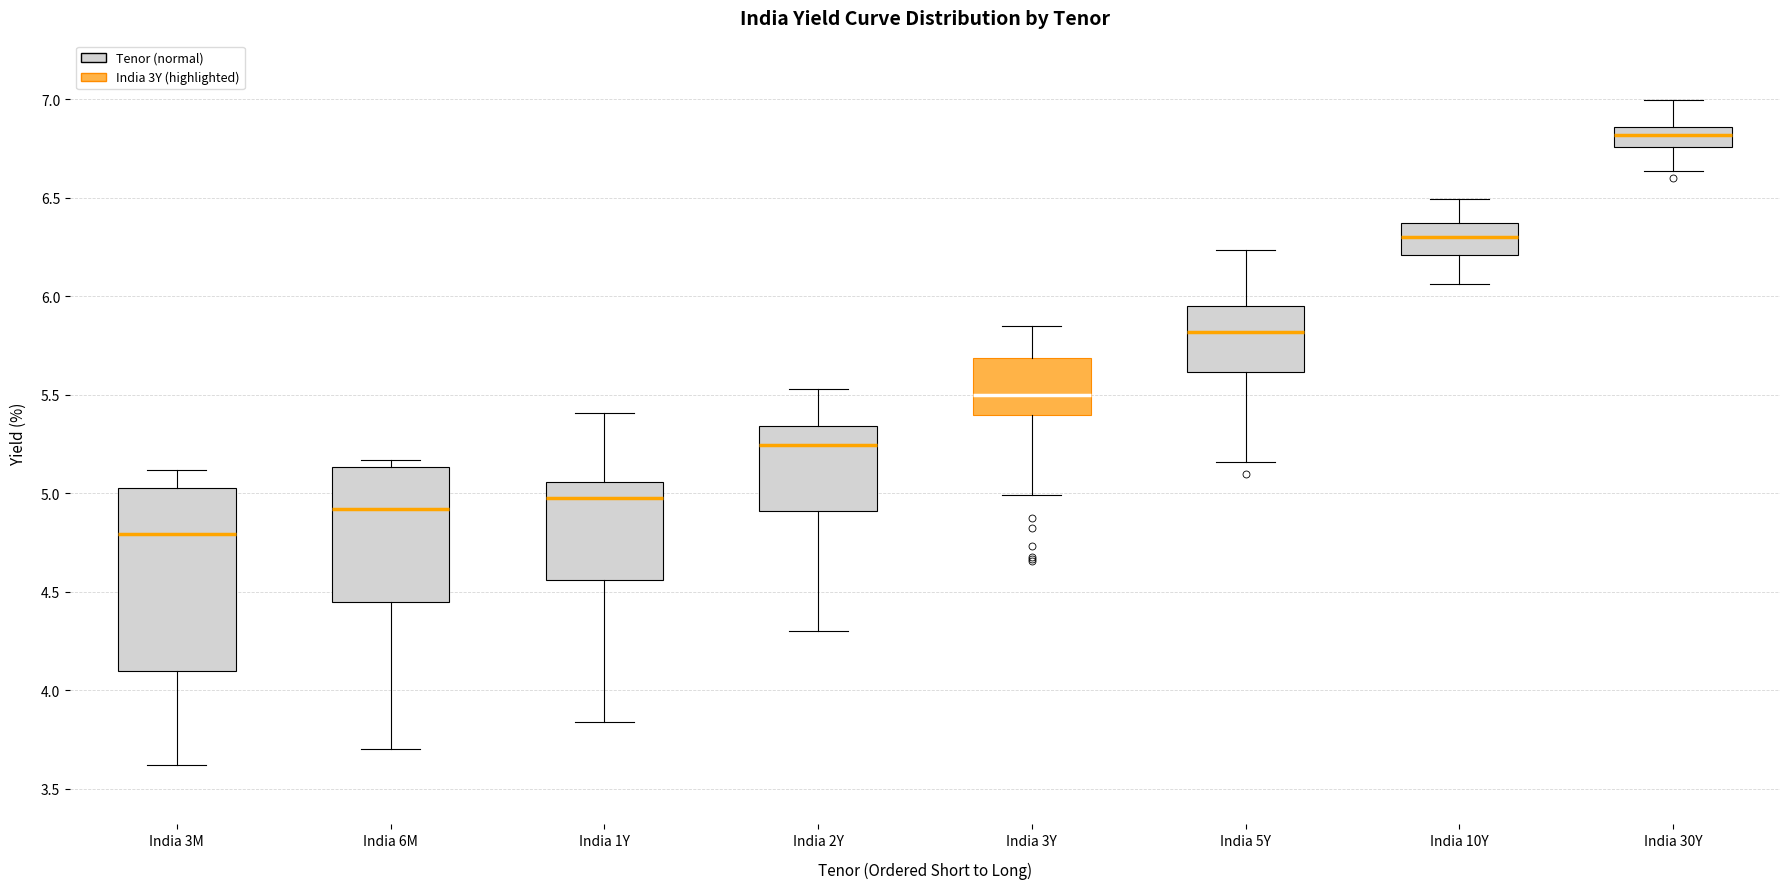

Comparing the boxes themselves (not the whiskers), which one is the tallest?

India 3M